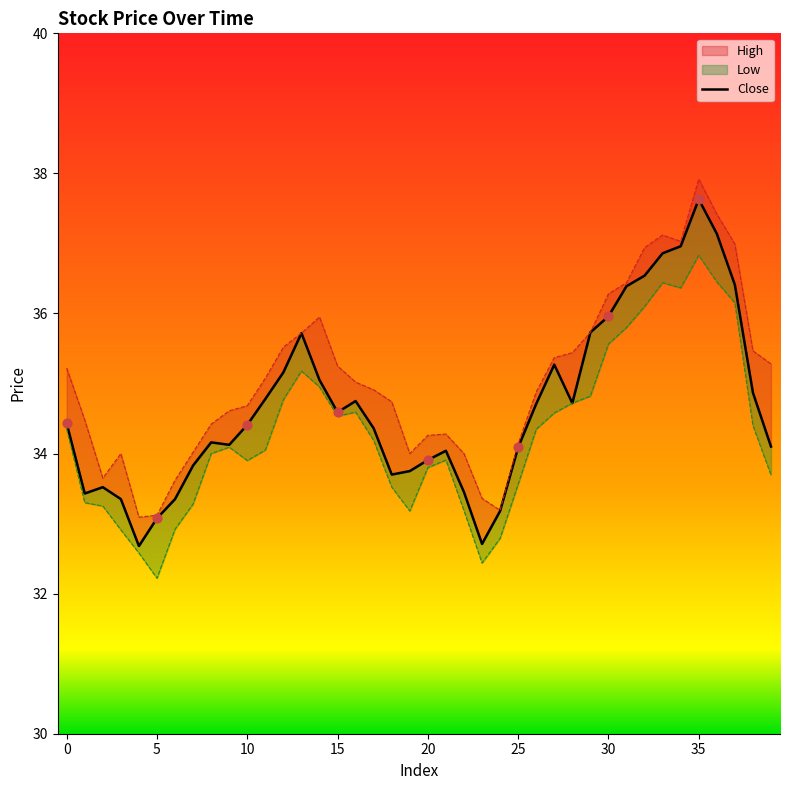

Which has a higher value, 34 or 22?

34